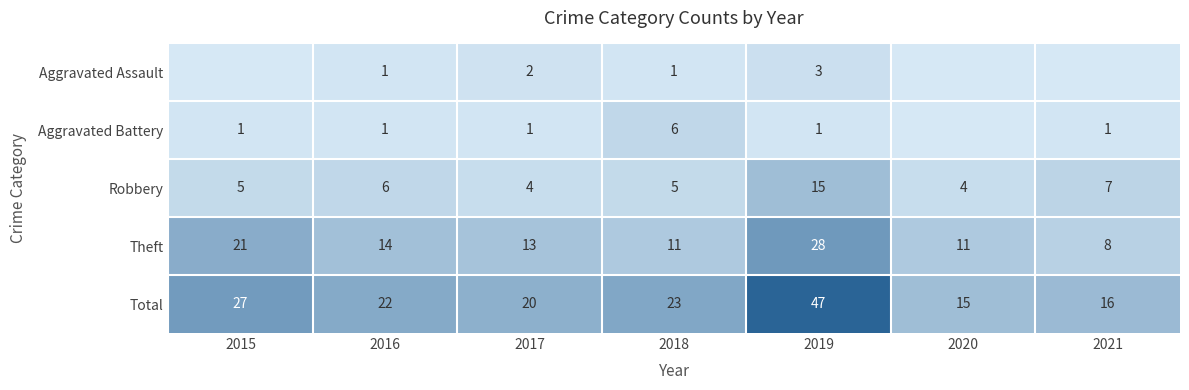

Between 2016 and 2018, which series saw the biggest shift?

Aggravated Battery